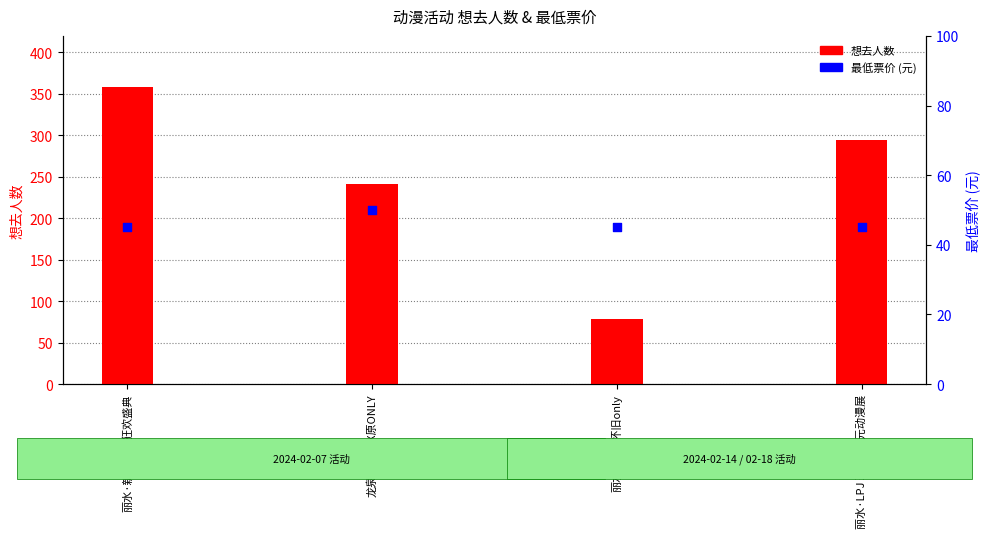

Which series reaches the minimum Y coordinate?

最低票价